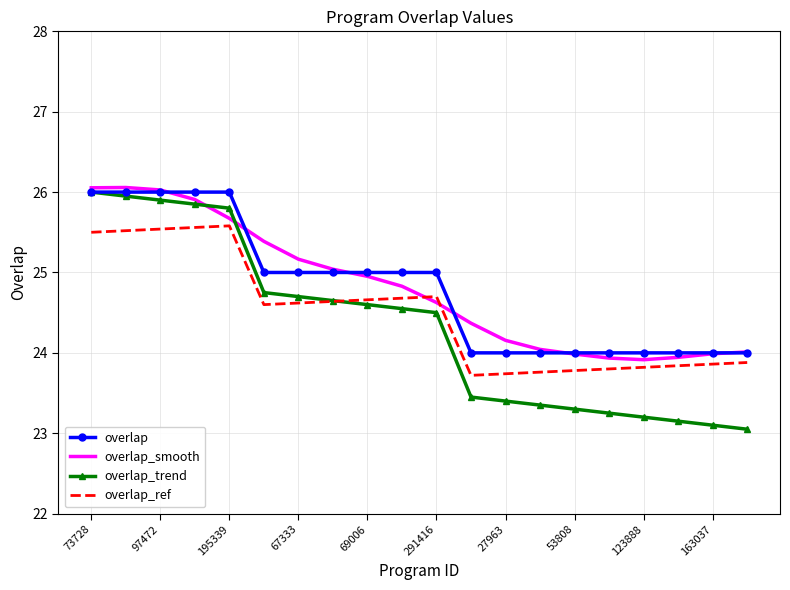

Reading left to right, transcribe all the data shown in this chart.

overlap: 26.0	26.0	26.0	26.0	26.0	25.0	25.0	25.0	25.0	25.0	25.0	24.0	24.0	24.0	24.0	24.0	24.0	24.0	24.0	24.0
overlap_smooth: 26.1	26.1	26.0	25.9	25.7	25.4	25.2	25.0	25.0	24.8	24.6	24.4	24.2	24.0	24.0	23.9	23.9	23.9	24.0	24.0
overlap_trend: 26.0	25.9	25.9	25.9	25.8	24.8	24.7	24.6	24.6	24.6	24.5	23.4	23.4	23.4	23.3	23.2	23.2	23.1	23.1	23.1
overlap_ref: 25.5	25.5	25.5	25.6	25.6	24.6	24.6	24.6	24.7	24.7	24.7	23.7	23.7	23.8	23.8	23.8	23.8	23.8	23.9	23.9